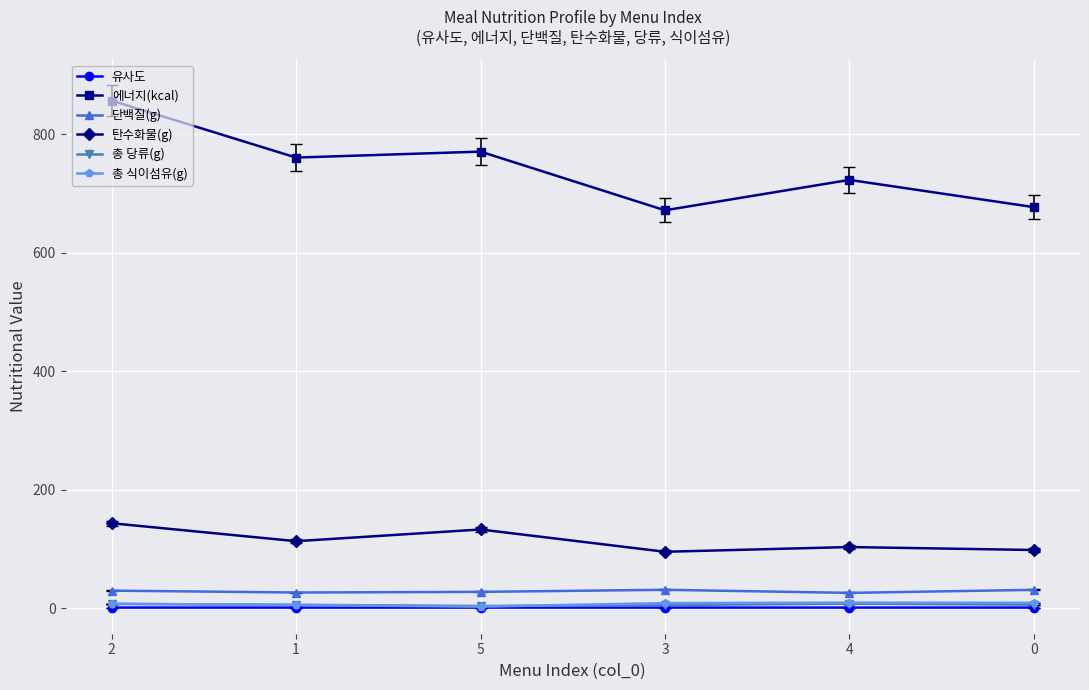

What is the sum of all 에너지(kcal) values?

4461.9